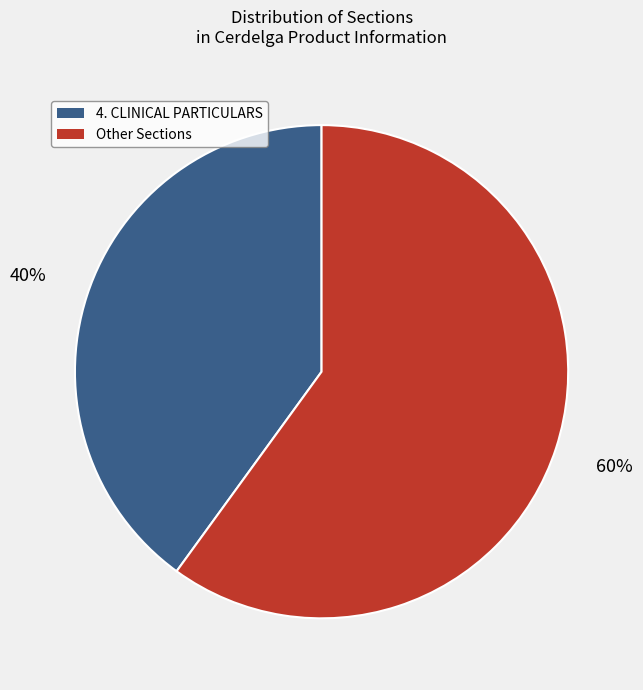

To the nearest percent, what is the average slice percentage?

50%